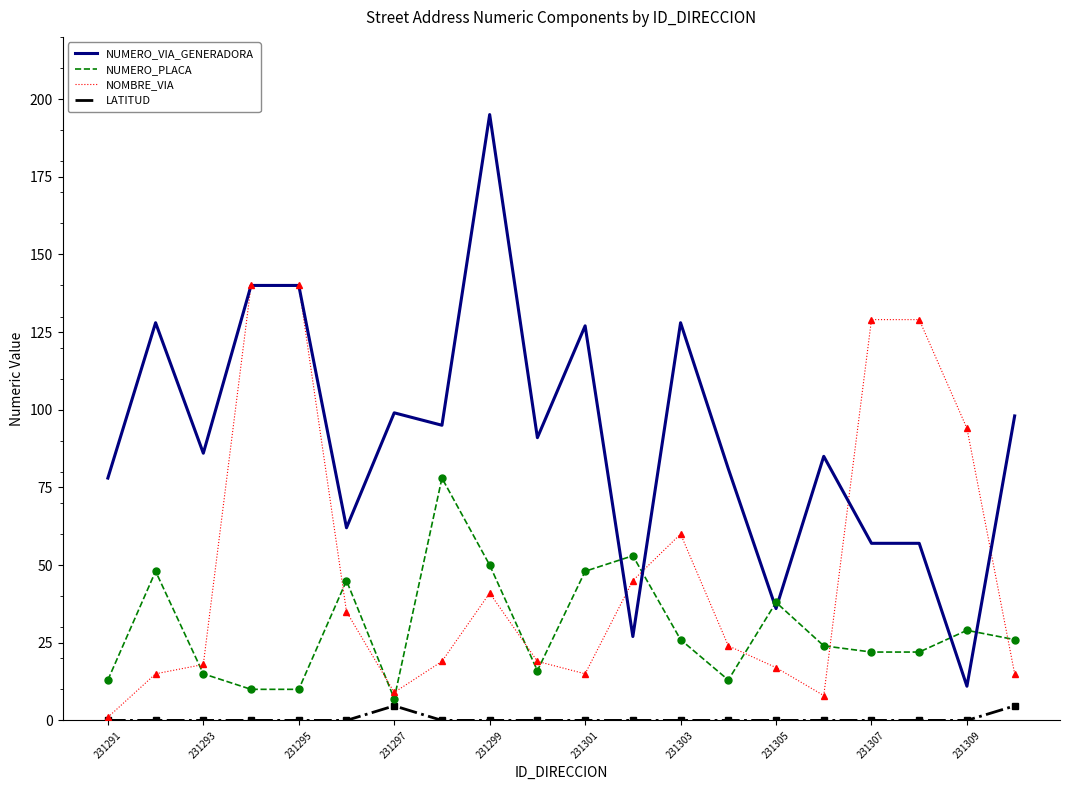

What is the maximum value for NUMERO_PLACA?

78.0